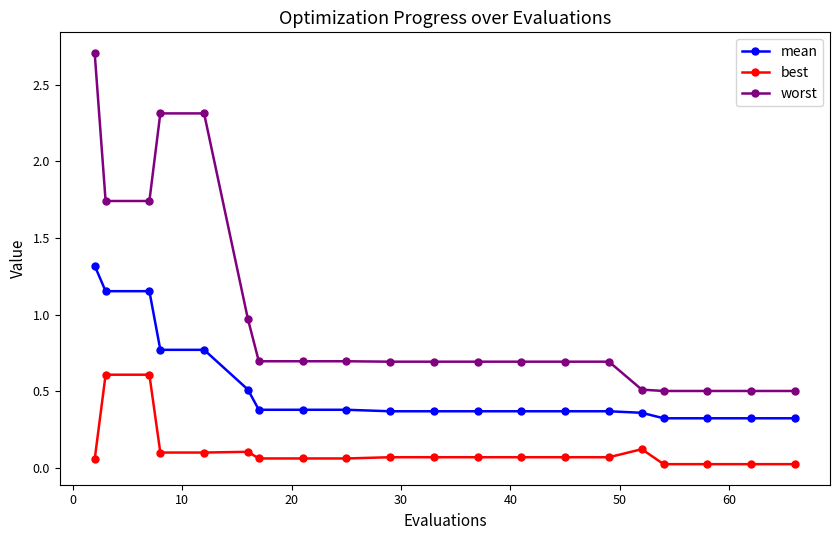

True or false: worst and mean intersect in this chart.

False